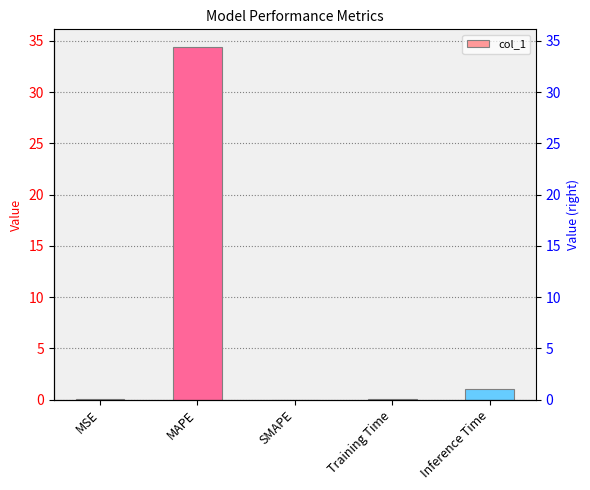

The value at Inference Time is 0.4. True or false?

False